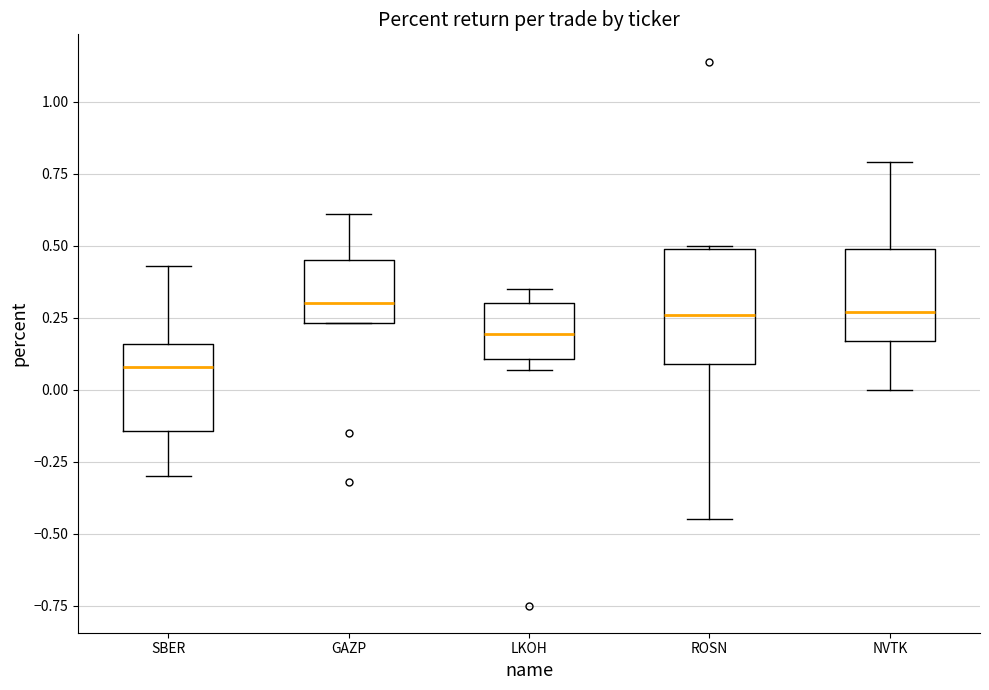

Where does the median line of the box for NVTK sit on the y-axis? The values are not printed on the chart, so give them approximately, as read against the axis.

0.25